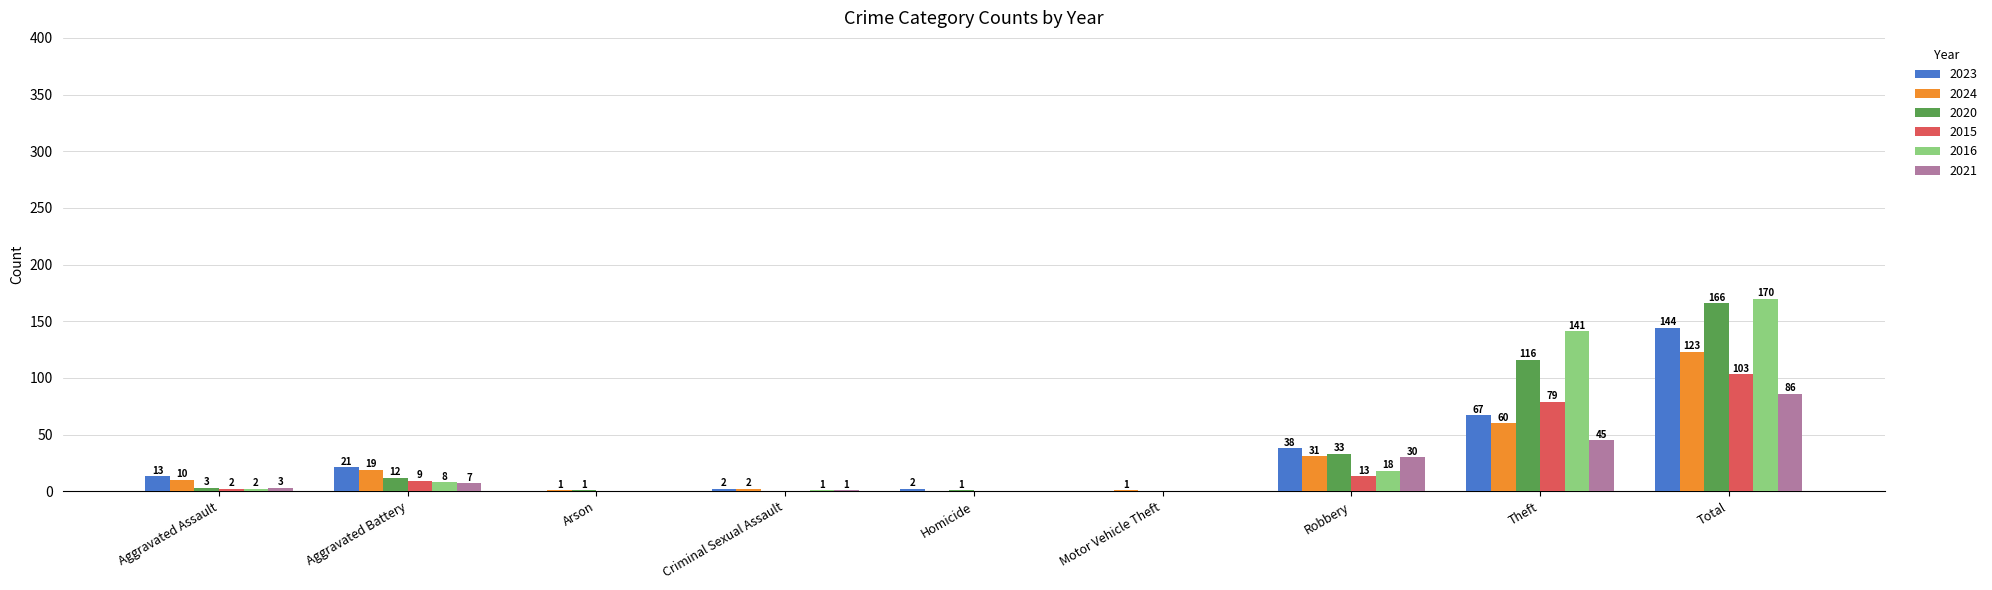

Is the value of 2023 at Arson greater than the value of 2020 at Aggravated Battery?

No